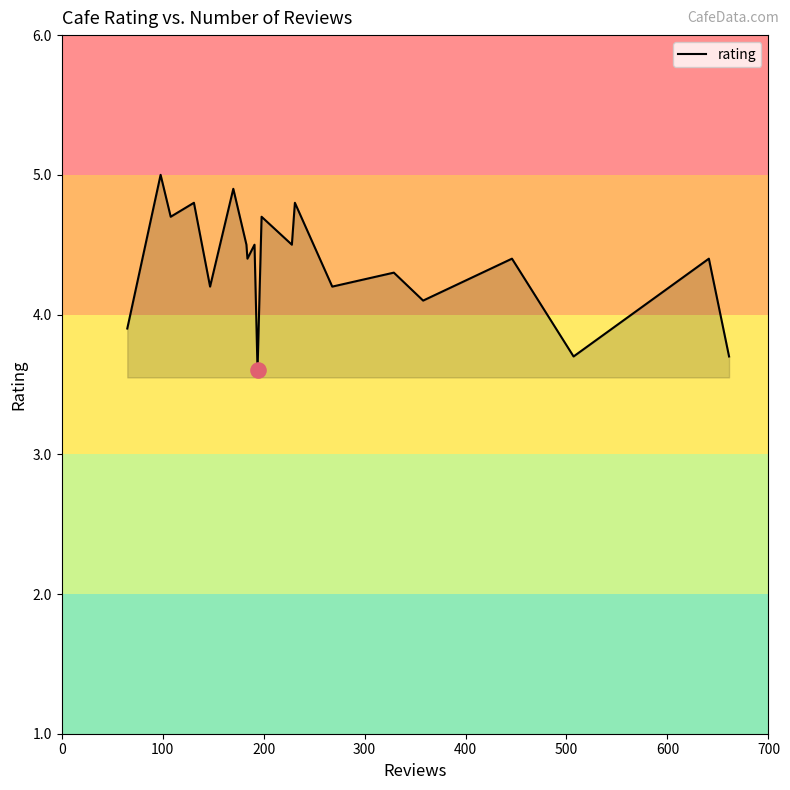

What is the difference between the maximum and minimum values?

1.4